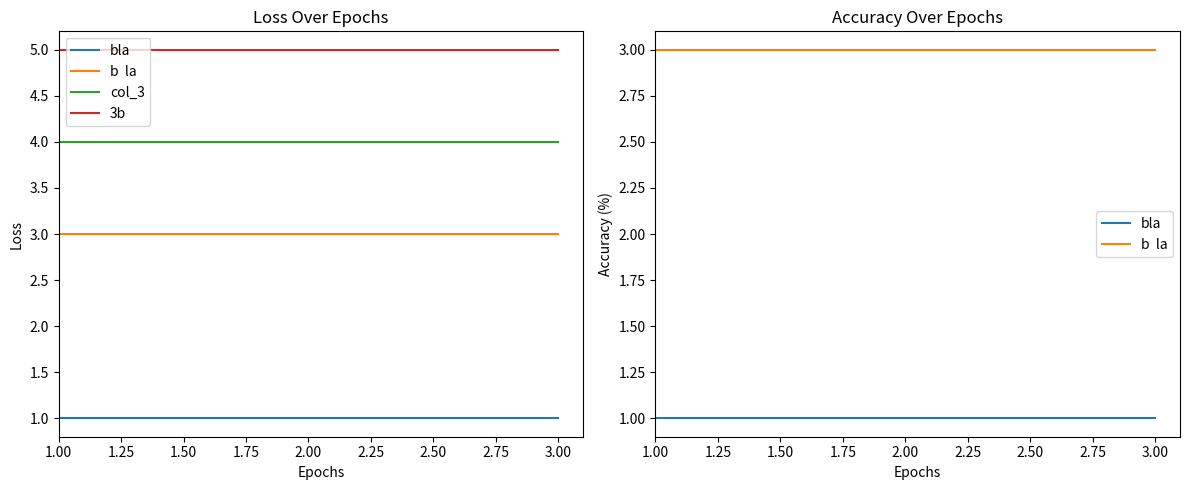

Reading left to right, what are all the values shown in this chart?

bla: 1	1	1
b  la: 3	3	3
col_3: 4	4	4
3b: 5	5	5